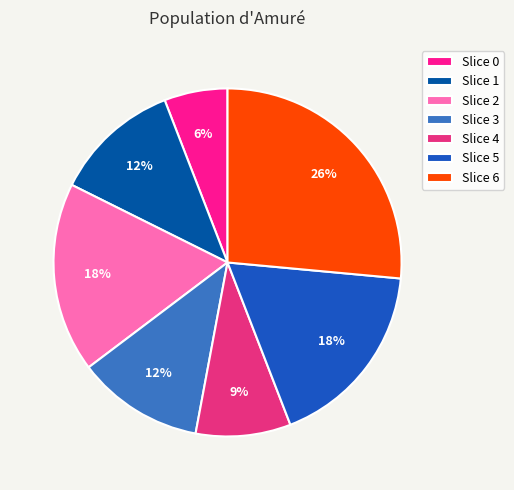

What percentage is the Slice 6 slice, to the nearest percent?

26%